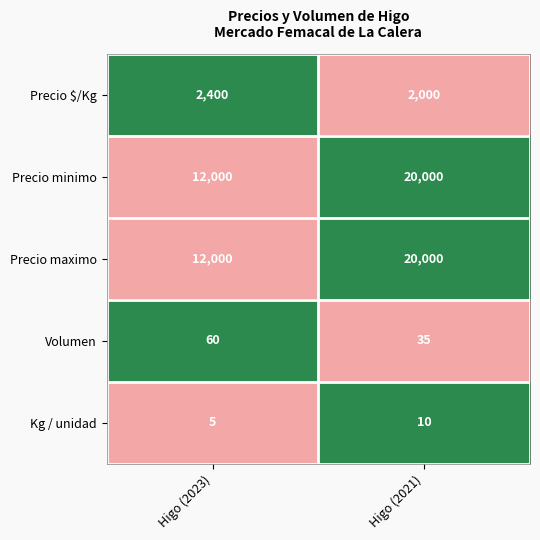

What is the sum of all Precio minimo values?

32000